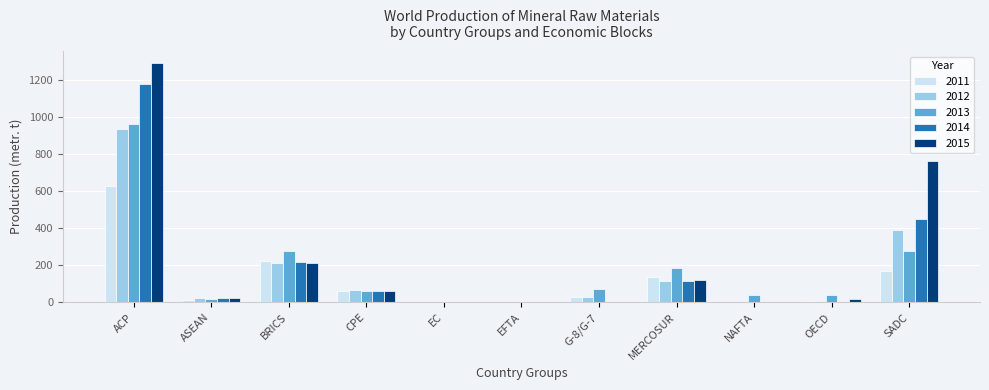

Is it true that 2011 equals -192 at EFTA?

False